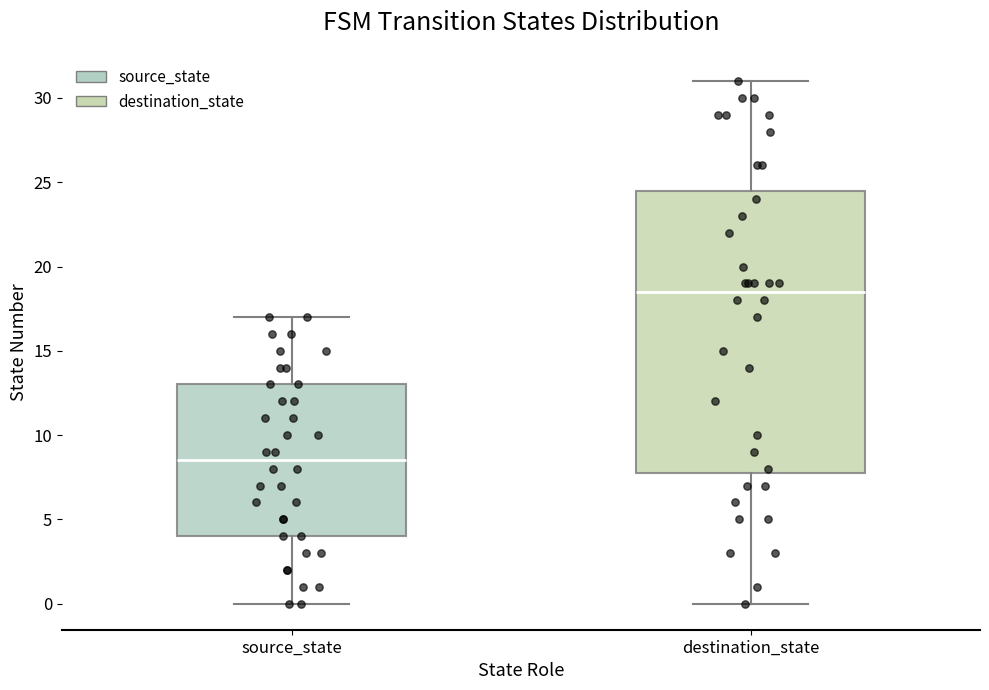

Which box has the highest median line?

destination_state